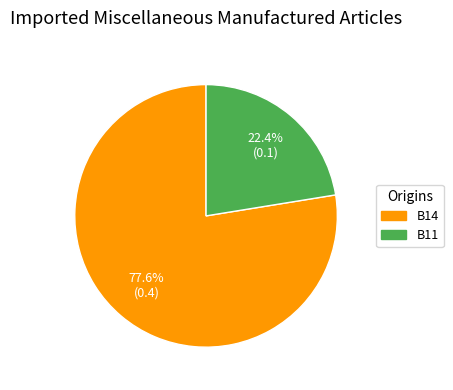

What percentage is the B14 slice, to the nearest percent?

78%